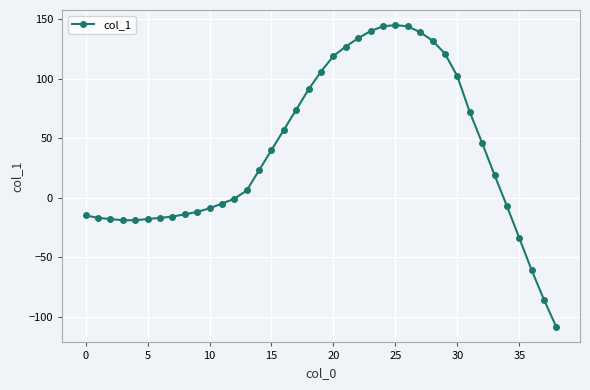

How many data points are less than 19?

19